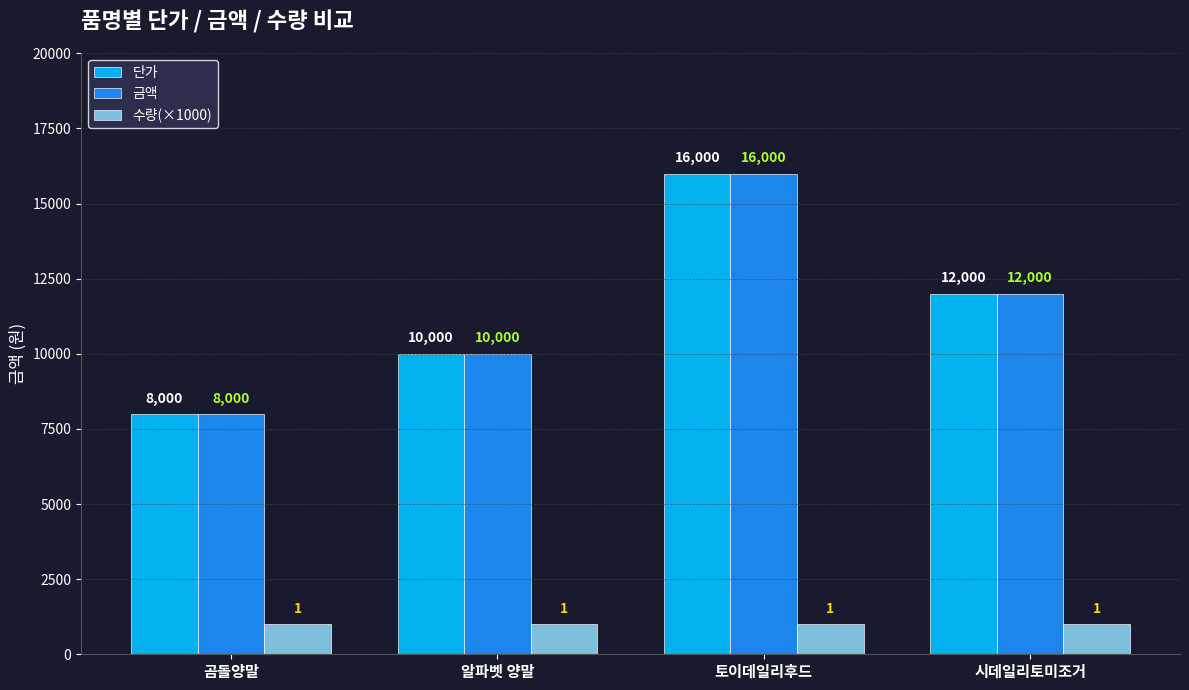

List the labels in order of 금액 value, smallest first.

곰돌양말, 알파벳 양말, 시데일리토미조거, 토이데일리후드